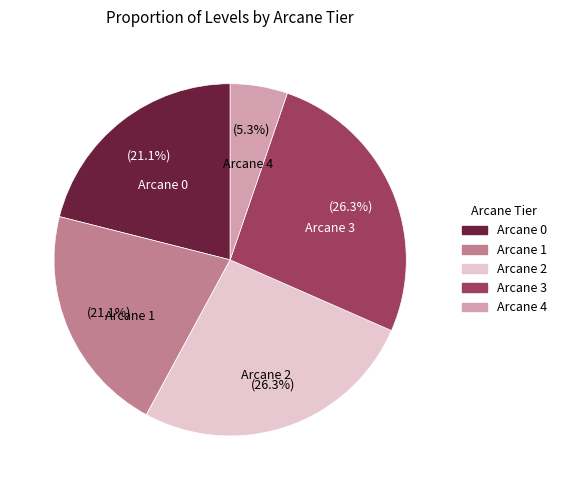

Which slice is the smallest?

Arcane 4